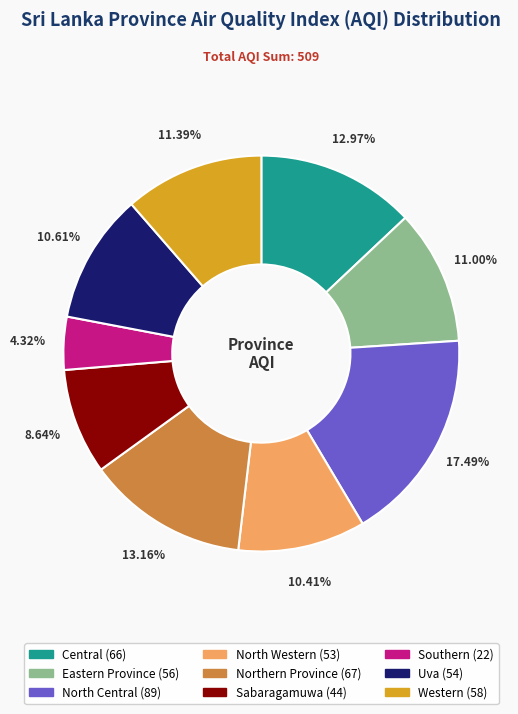

Do Eastern Province and Sabaragamuwa together represent more than half of the pie?

No